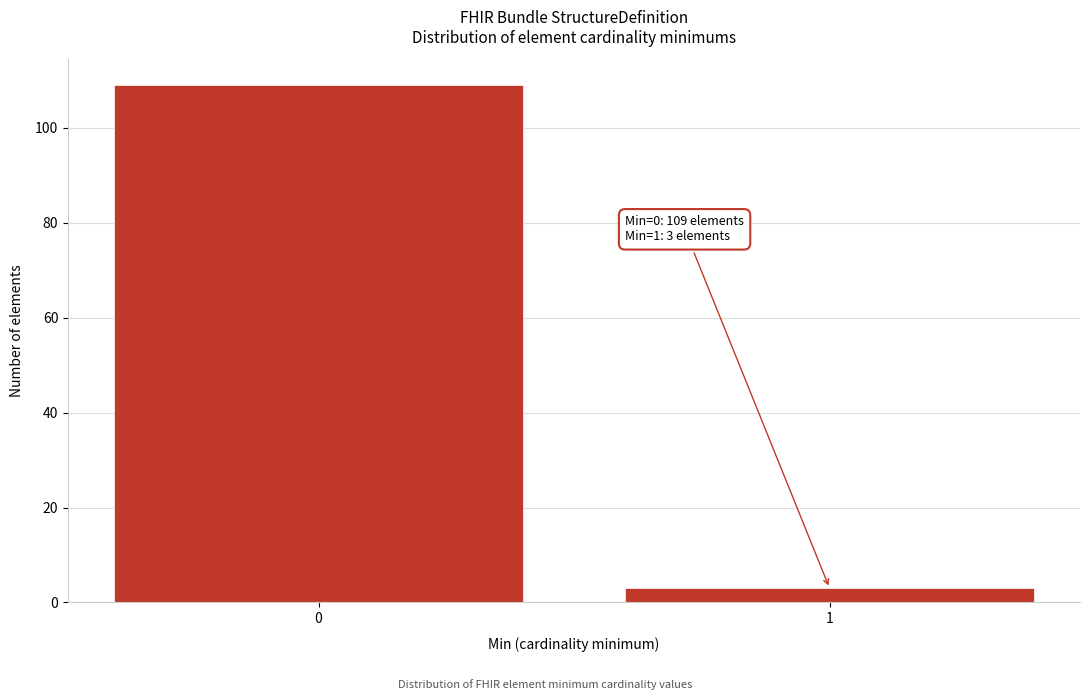

Reading left to right, list all the values displayed in this chart.

0=109	1=3